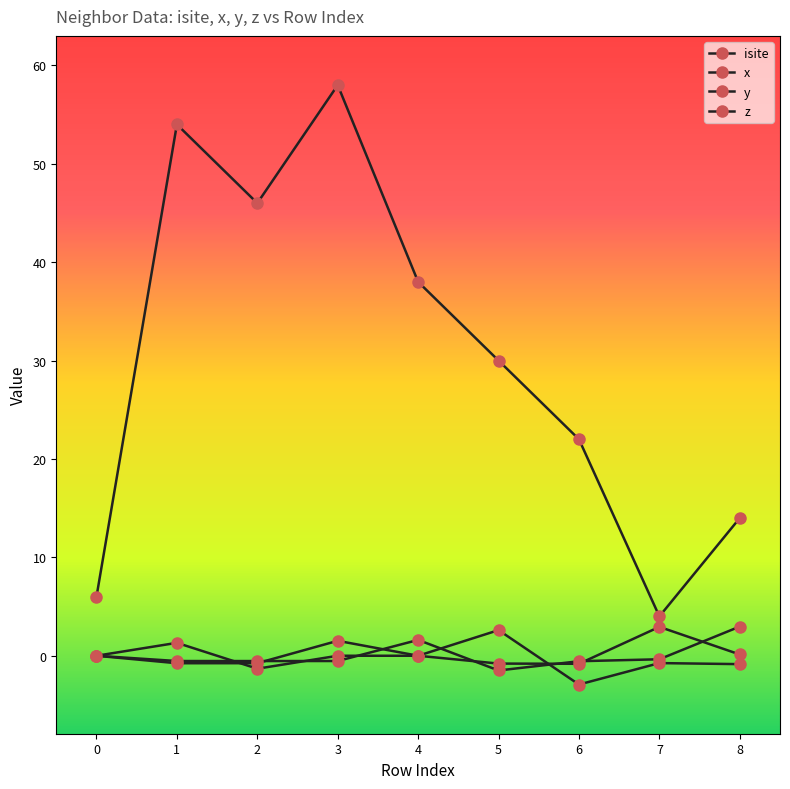

Which category has the highest value across all series?

3